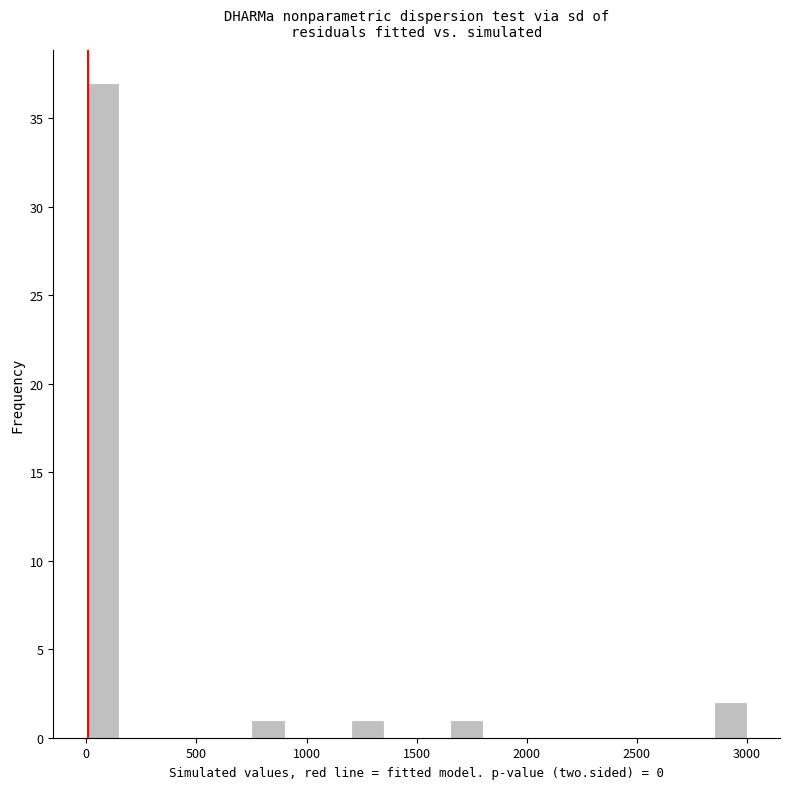

Read against the x-axis, roughly where is the centre of the tallest bar?

100